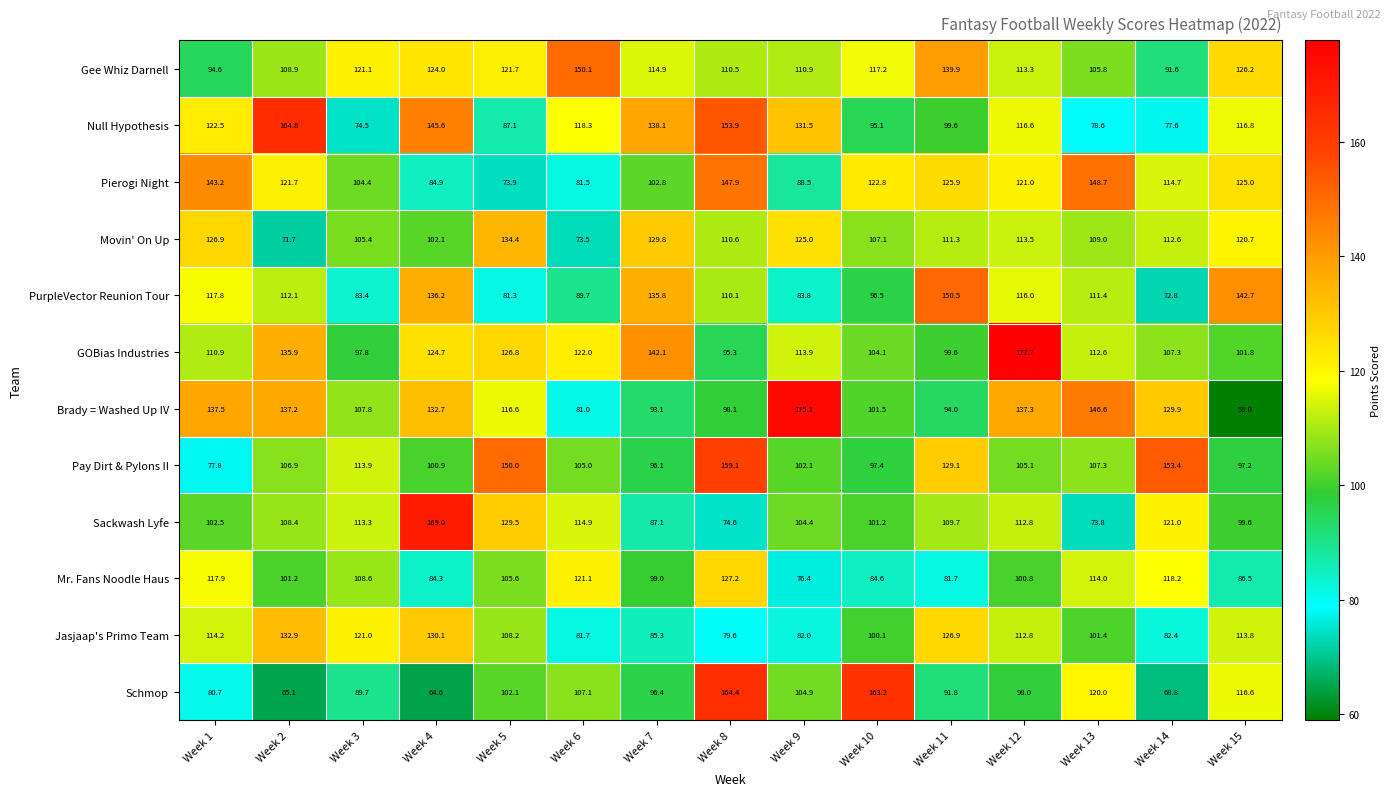

What is the average value of the Jasjaap's Primo Team series?

104.8